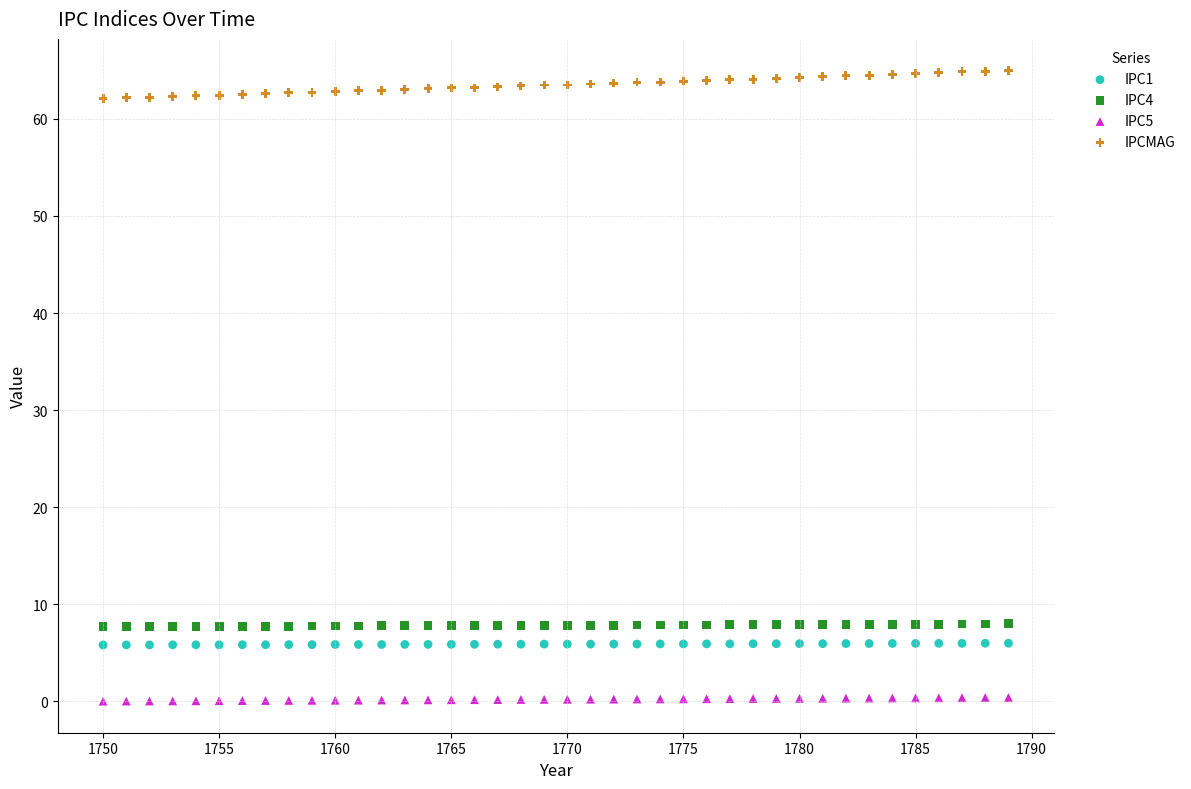

What are all the series names shown in the legend?

IPC1, IPC4, IPC5, IPCMAG